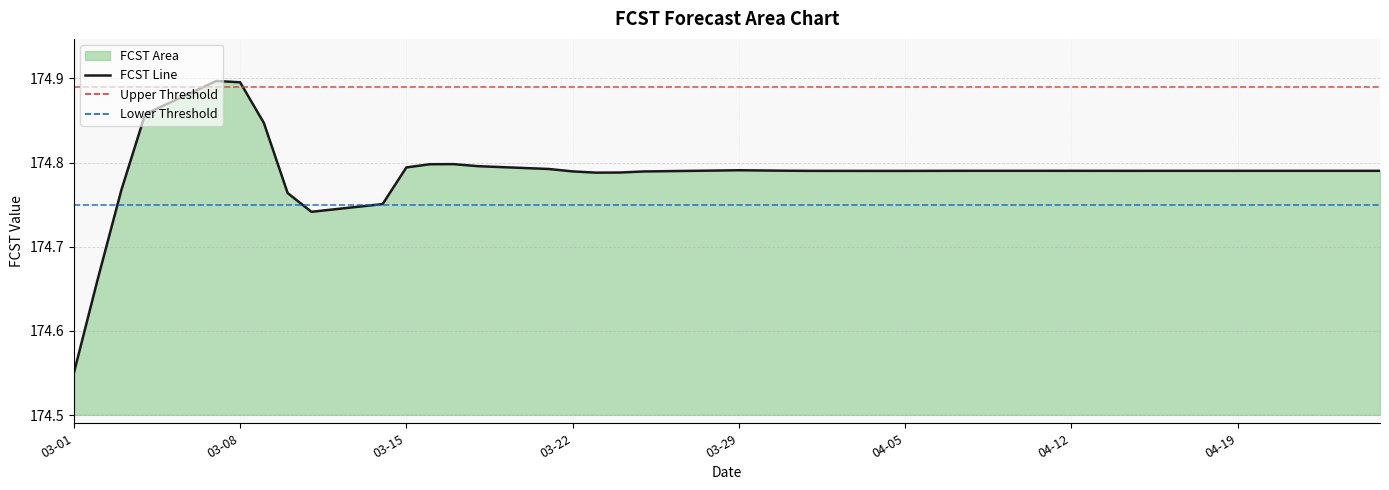

What is the difference between the maximum and minimum values?

0.3